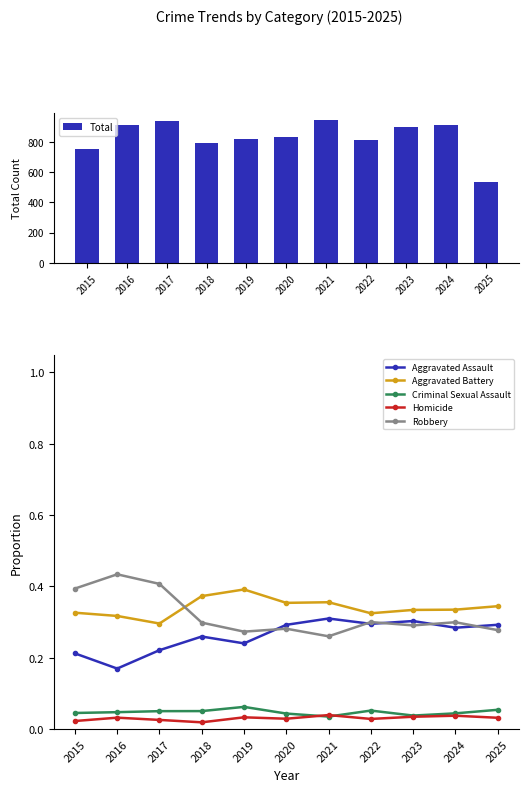

At which category is the sum across all series the highest?

2021